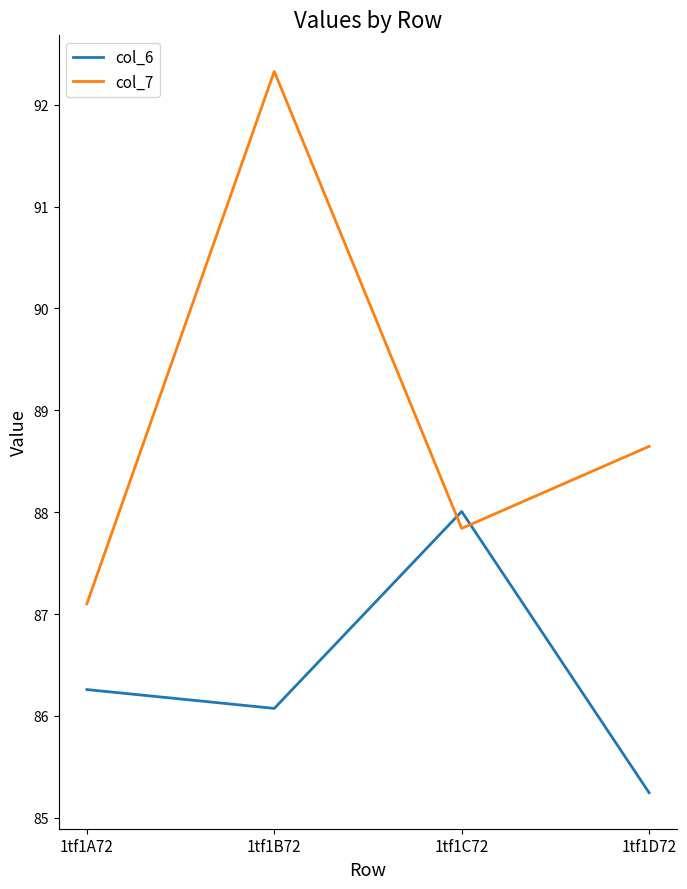

What position from the left is 1tf1B72?

2